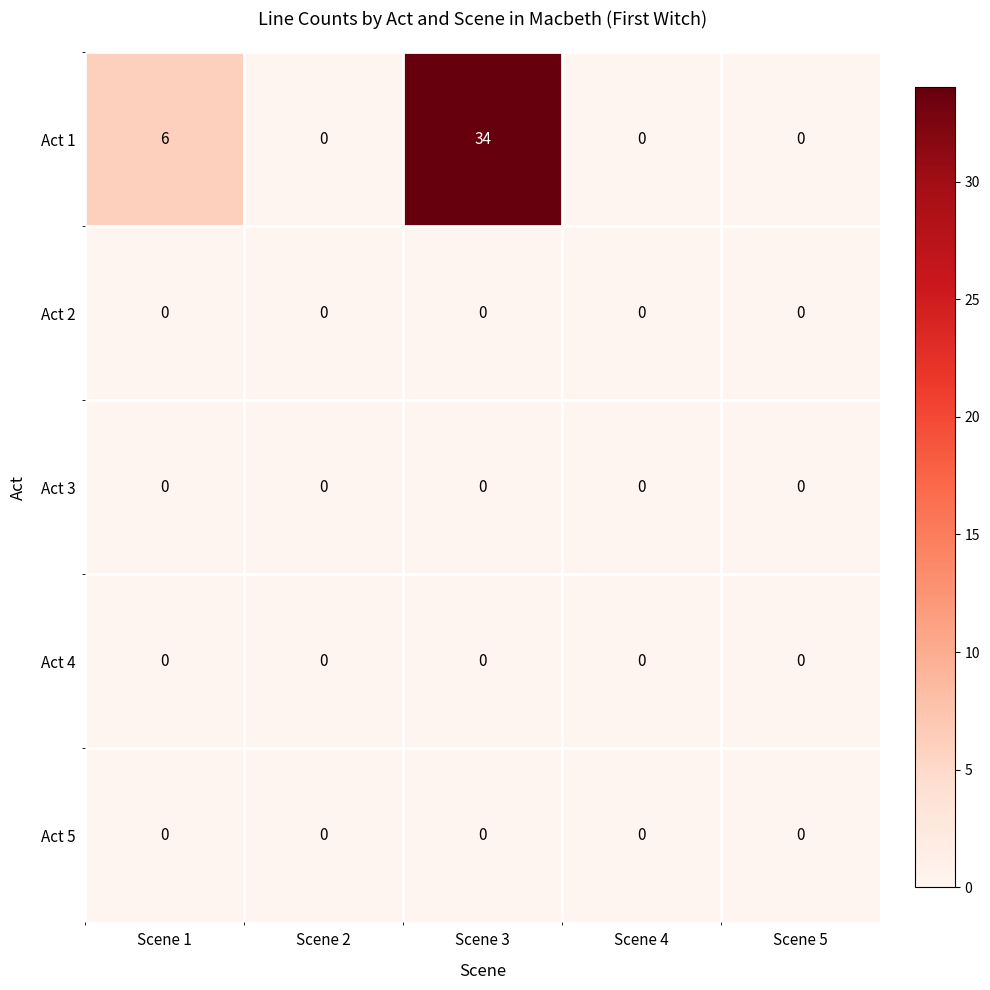

Reading right to left, transcribe all the data shown in this chart.

Act 1: 0	0	34	0	6
Act 2: 0	0	0	0	0
Act 3: 0	0	0	0	0
Act 4: 0	0	0	0	0
Act 5: 0	0	0	0	0